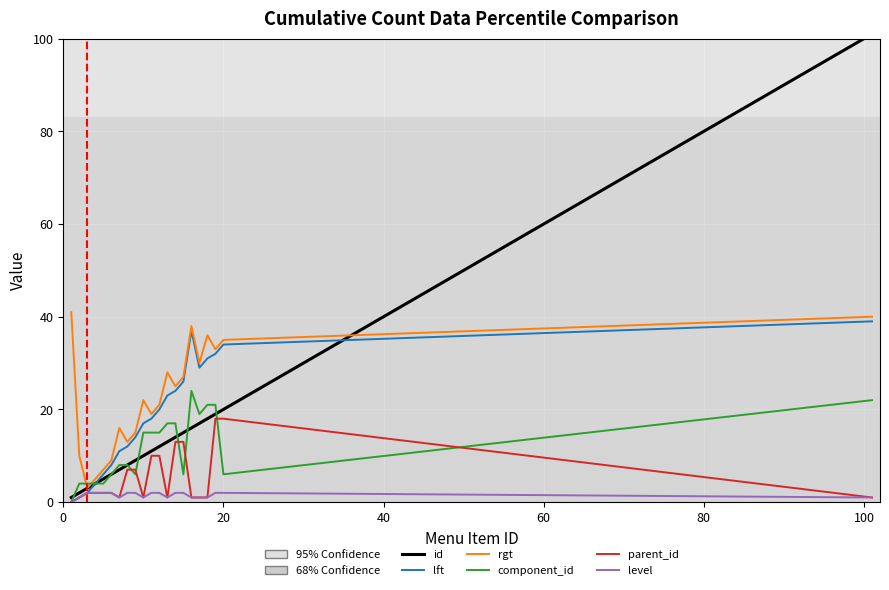

What is the average value of the component_id series?

12